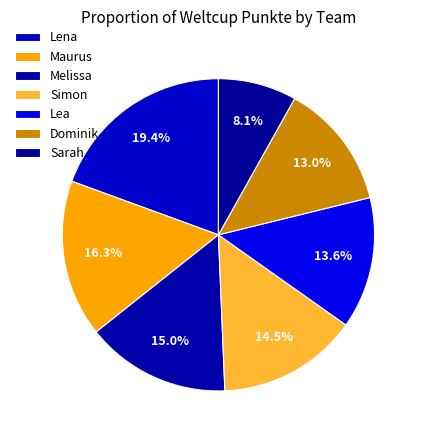

Between Maurus and Sarah, which is larger?

Maurus